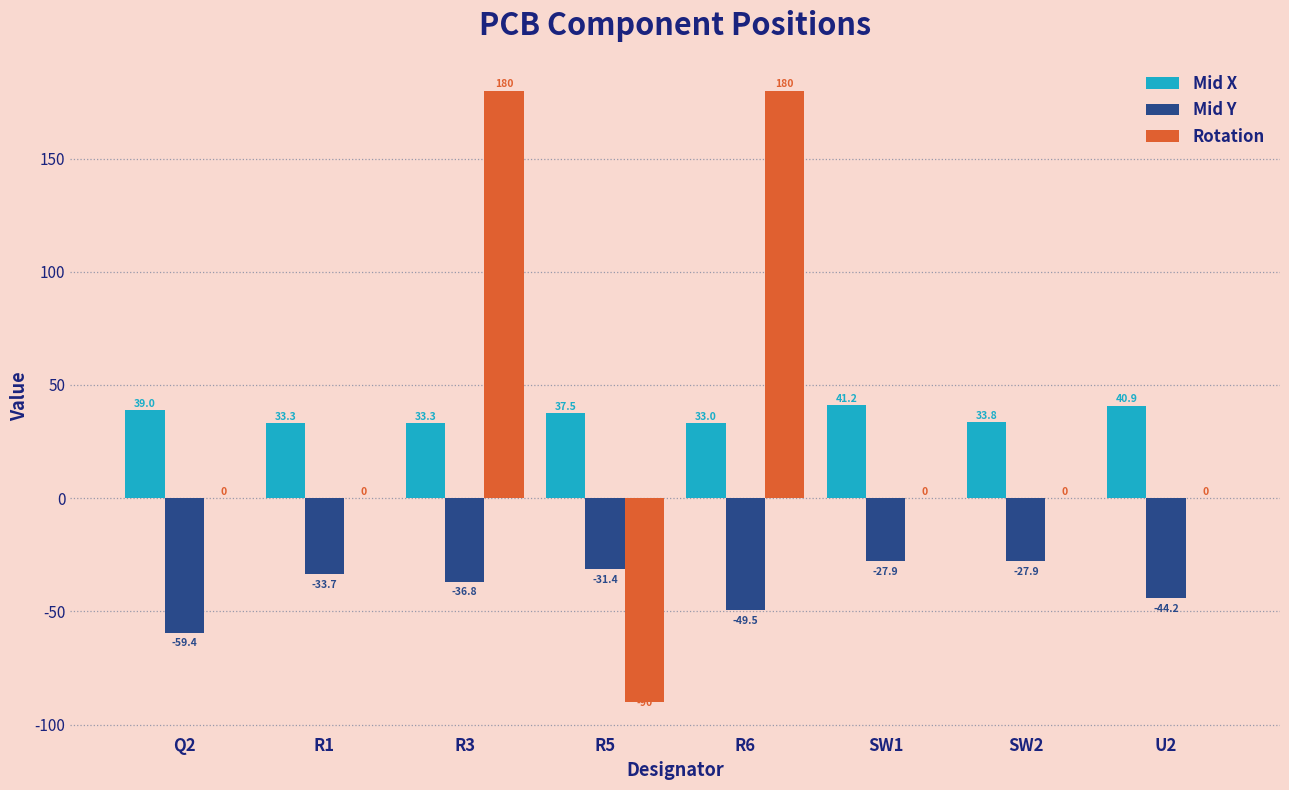

What is the average value of the Mid X series?

36.5